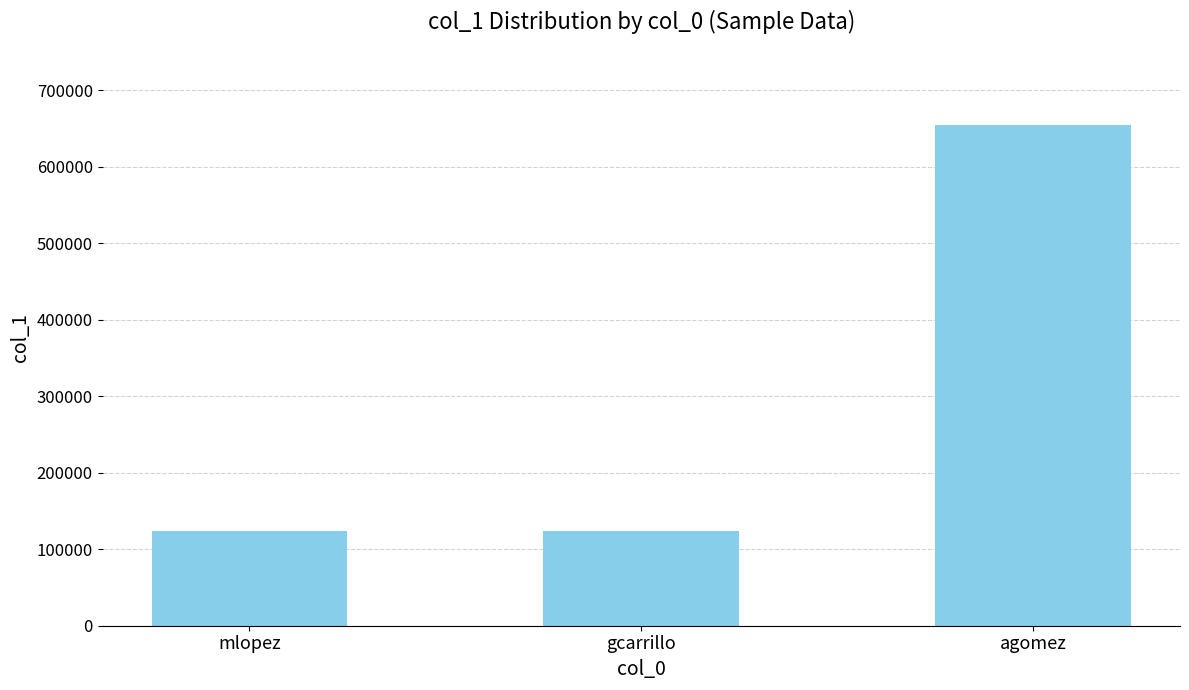

How many data points are above 123456?

1